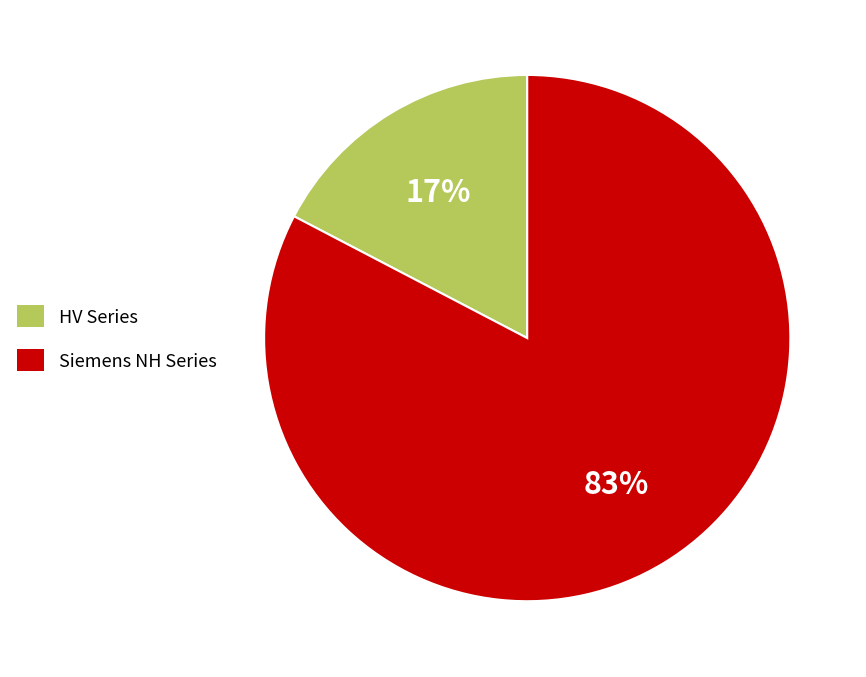

Is it true that Siemens NH Series is 83% of the pie?

True